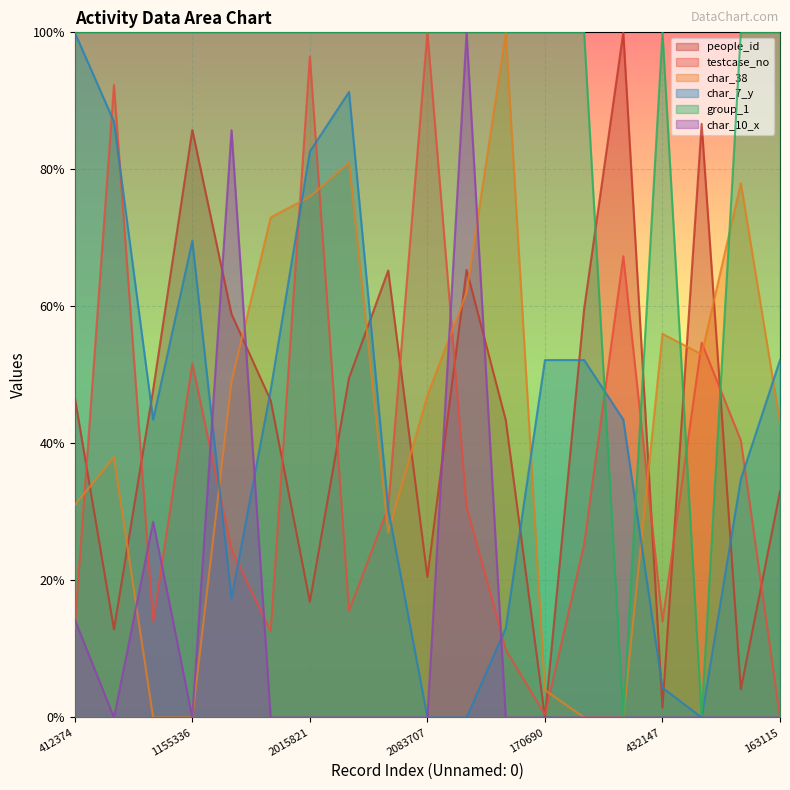

What is the spread (max minus min) of values at 353739?

1.0